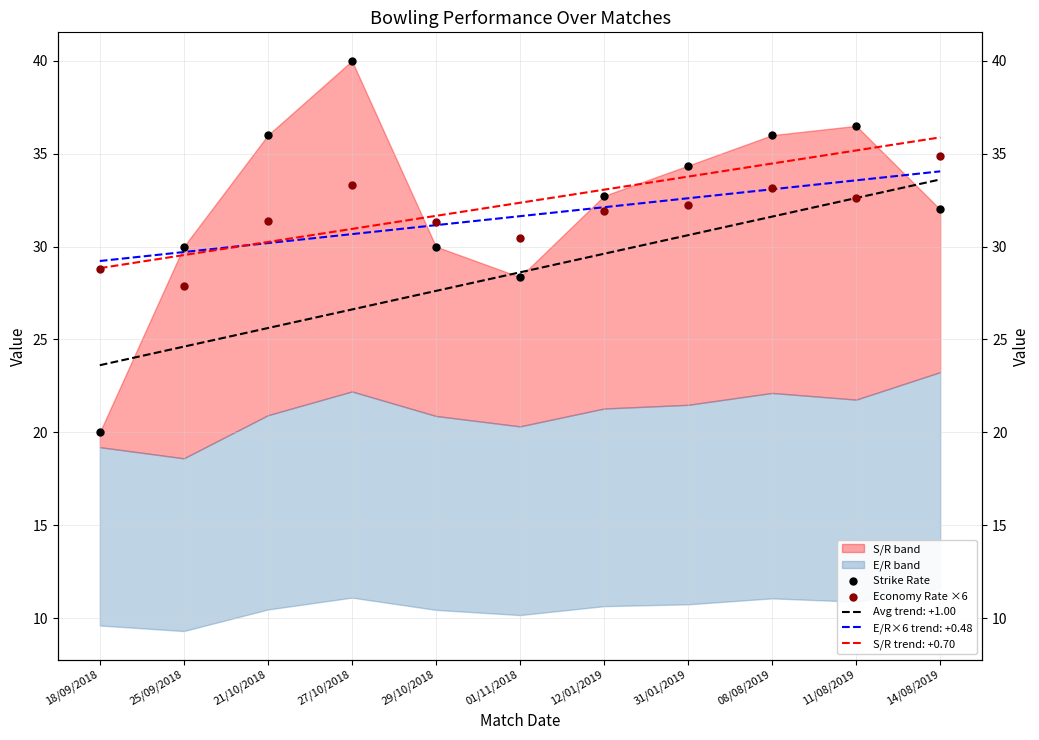

Which series has the largest total across all categories?

Strike Rate